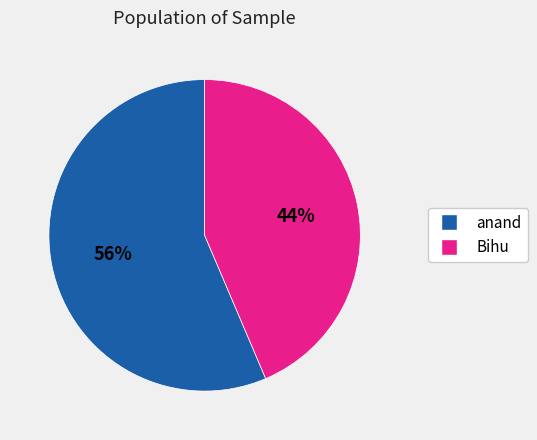

To the nearest percent, what is the combined percentage of anand and Bihu?

100%